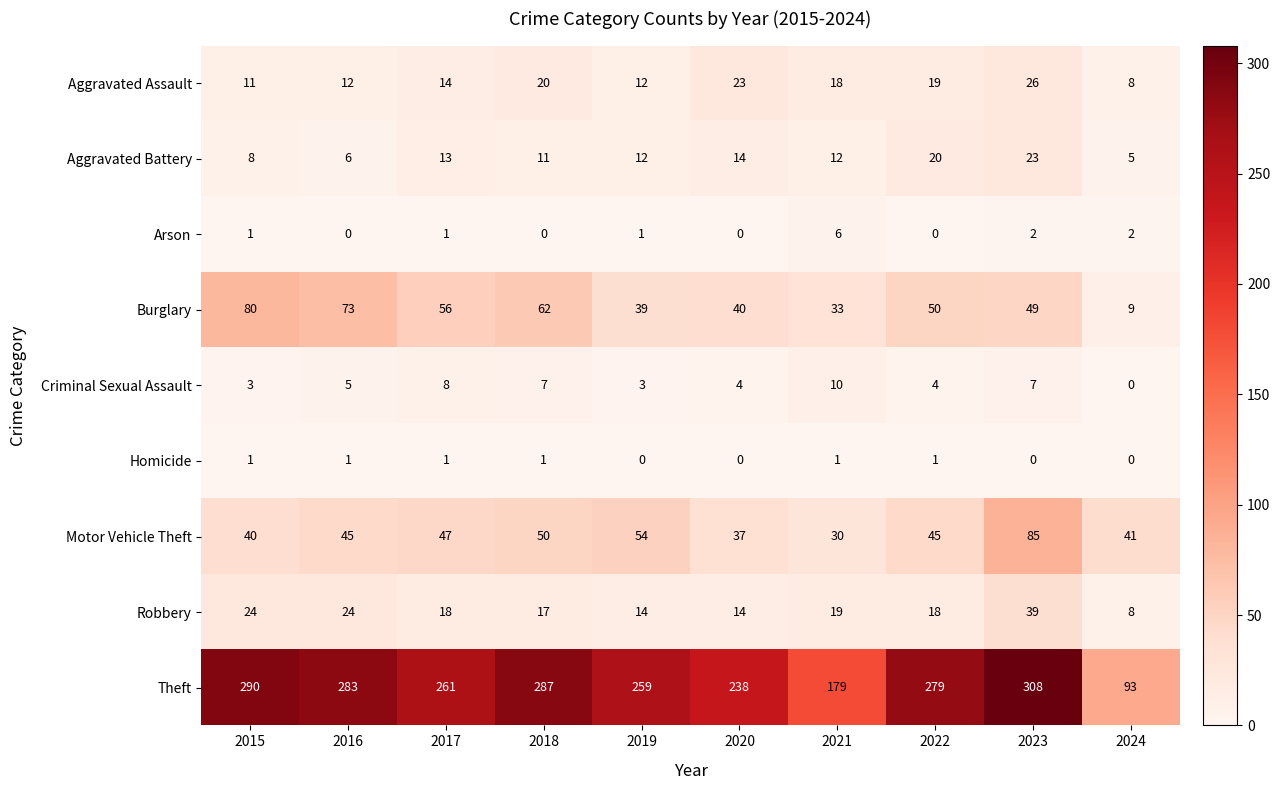

Rank the series at 2022 from highest to lowest value.

Theft, Burglary, Motor Vehicle Theft, Aggravated Battery, Aggravated Assault, Robbery, Criminal Sexual Assault, Homicide, Arson